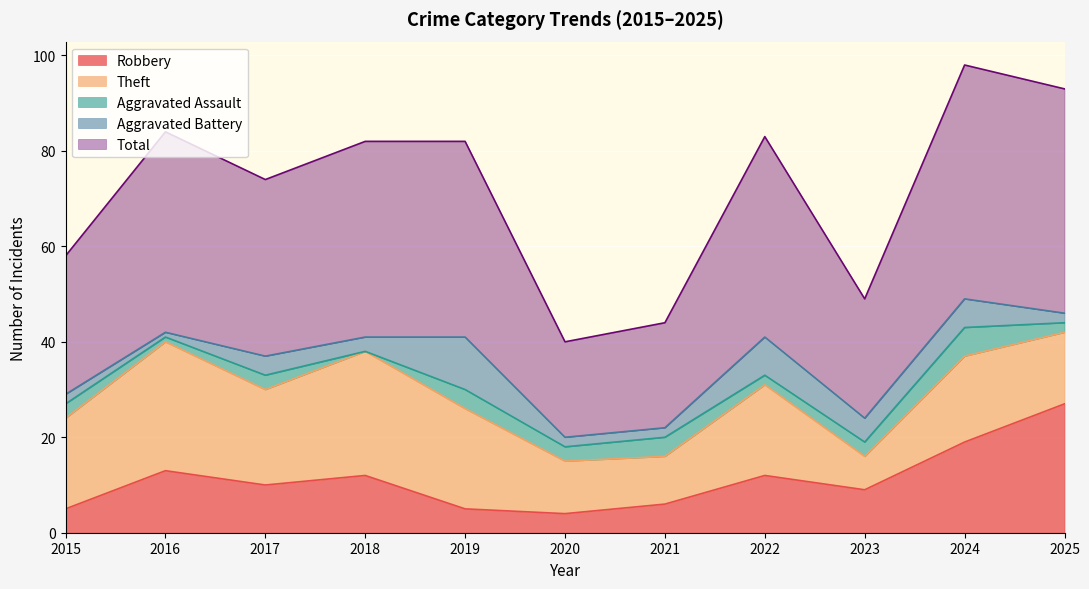

What is the spread (max minus min) of values at 2022?

40